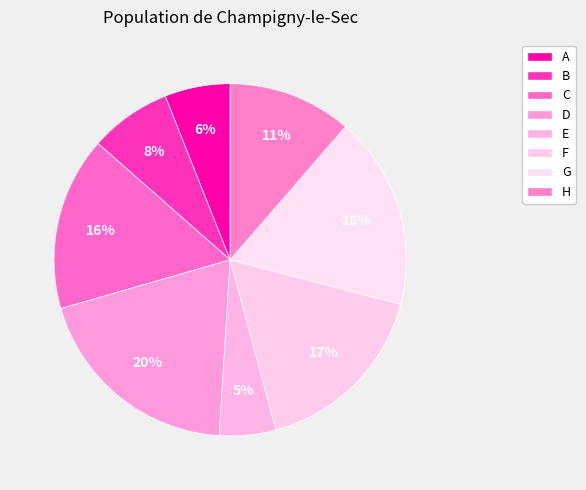

Is it true that B is 21% of the pie?

False